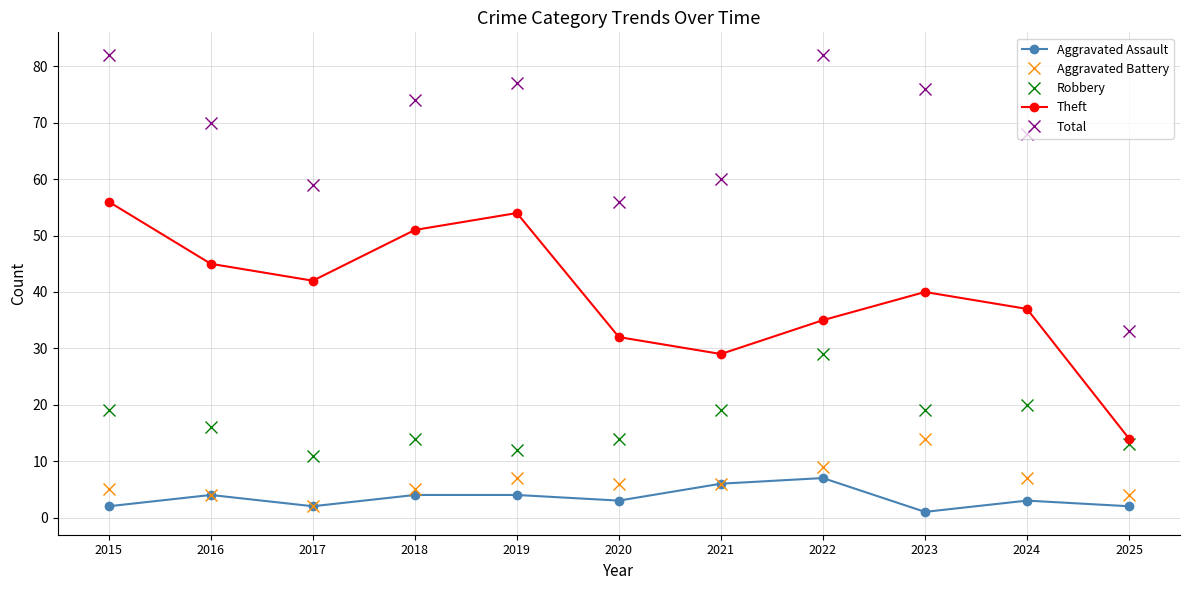

True or false: Total and Theft cross at least once.

False